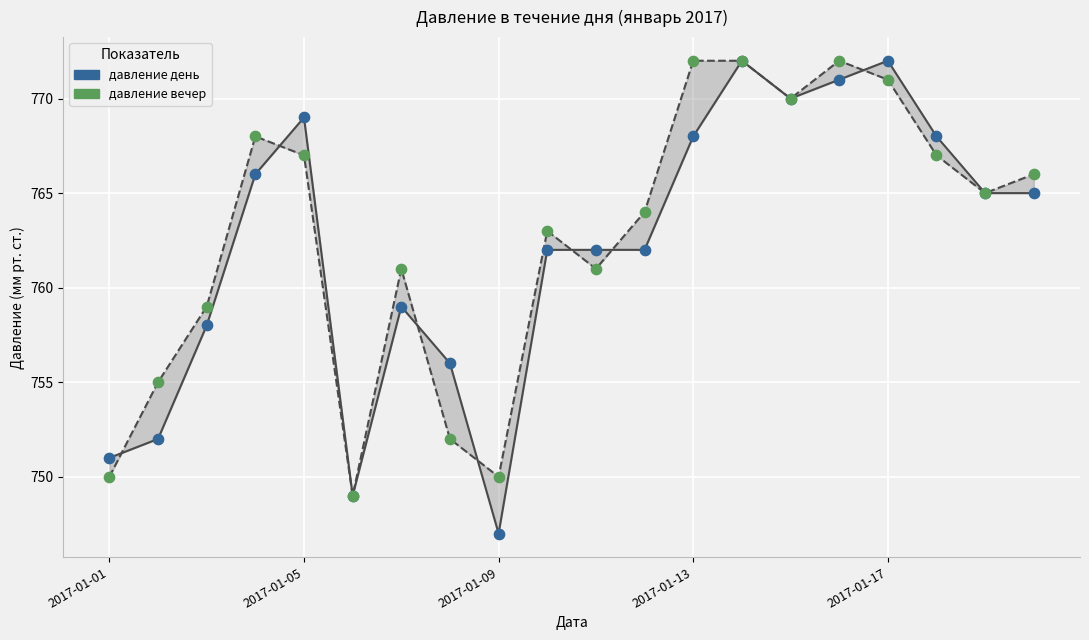

What is the total value across all series at 15?

1543